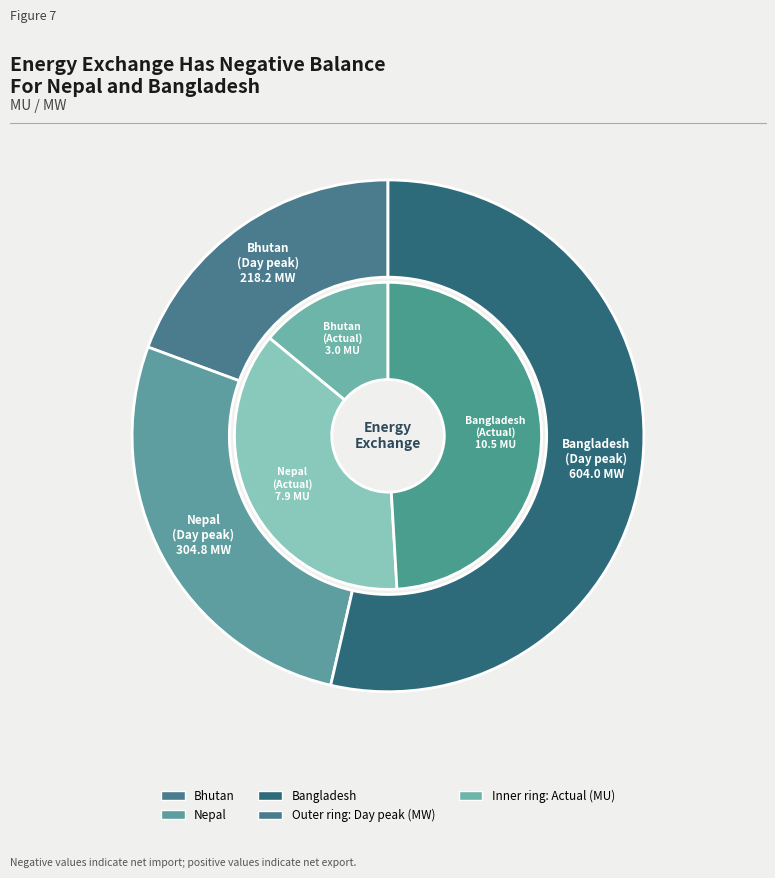

What percentage do Actual (MU) and Day peak (MW) together represent?

100.0%